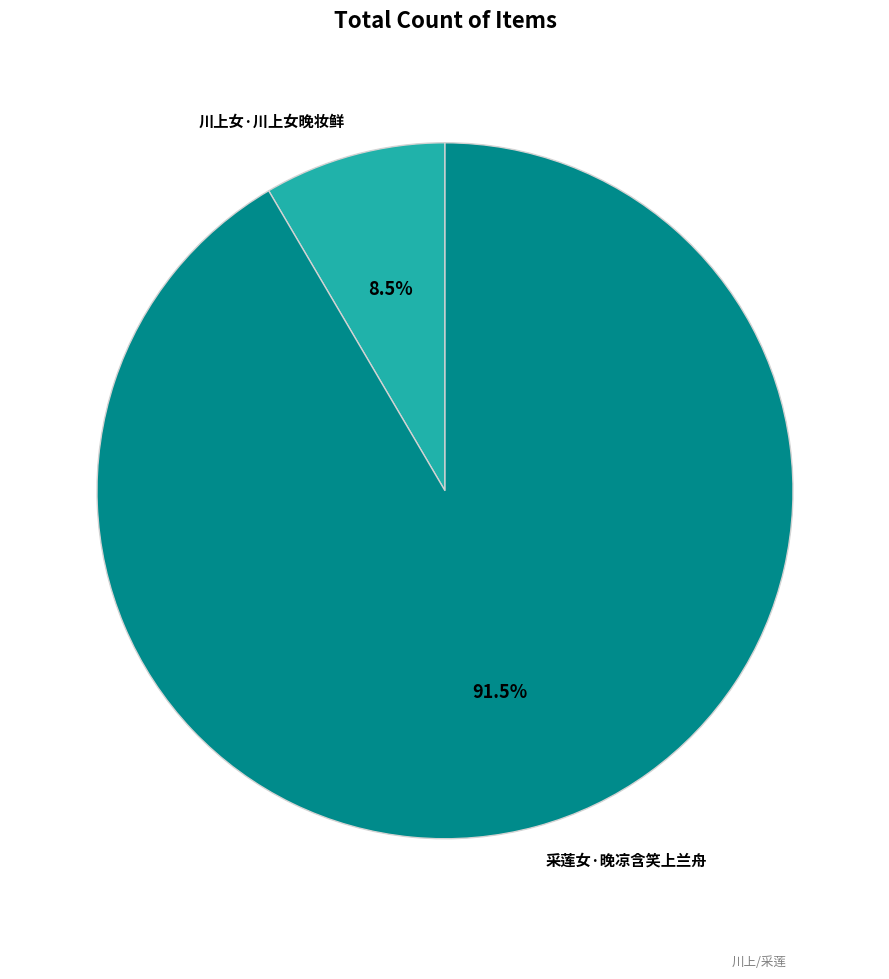

What is the ratio of the value at 采莲女·晚凉含笑上兰舟 to the value at 川上女·川上女晚妆鲜?

10.8